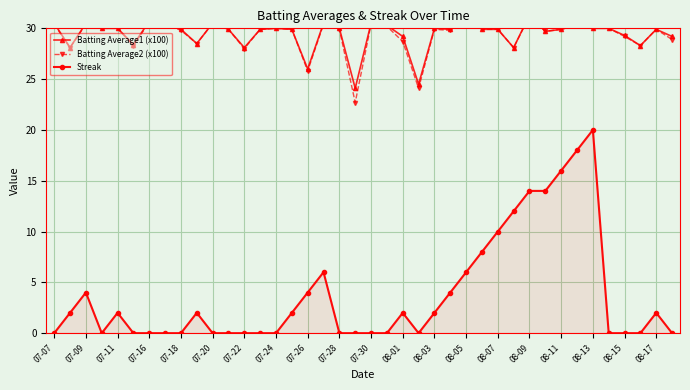

At which category does Streak reach its first local peak?

07-09